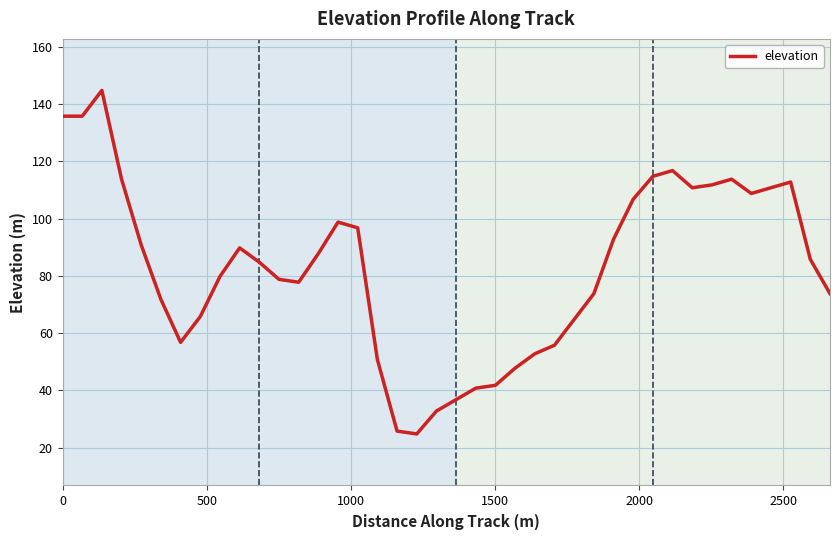

What is the difference between the maximum and minimum values?

120.0